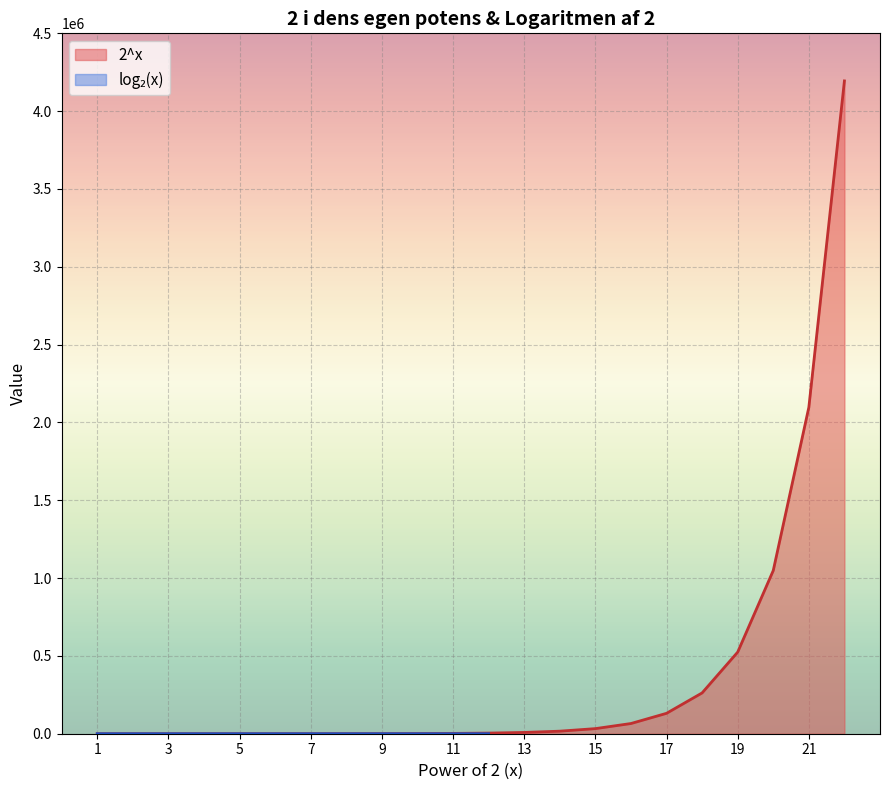

How many values are below 4096?

11